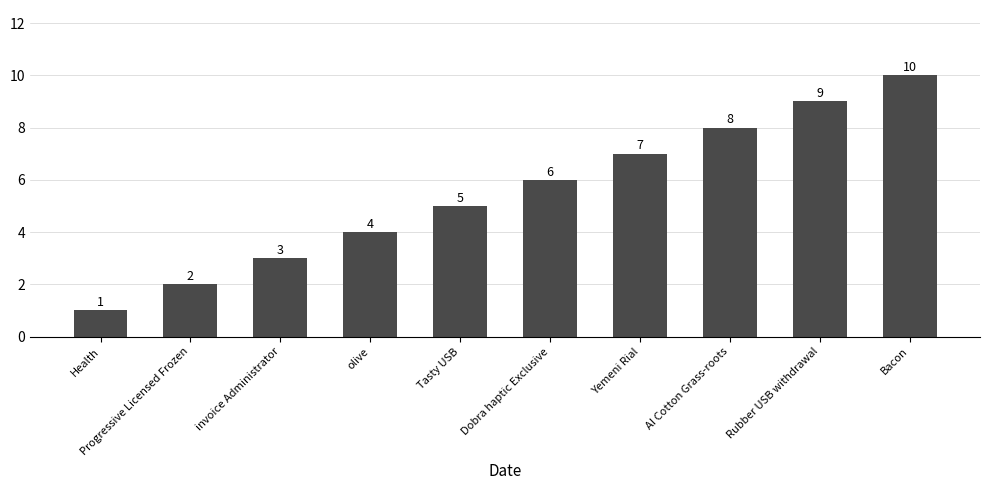

What is the minimum value shown in the chart?

1